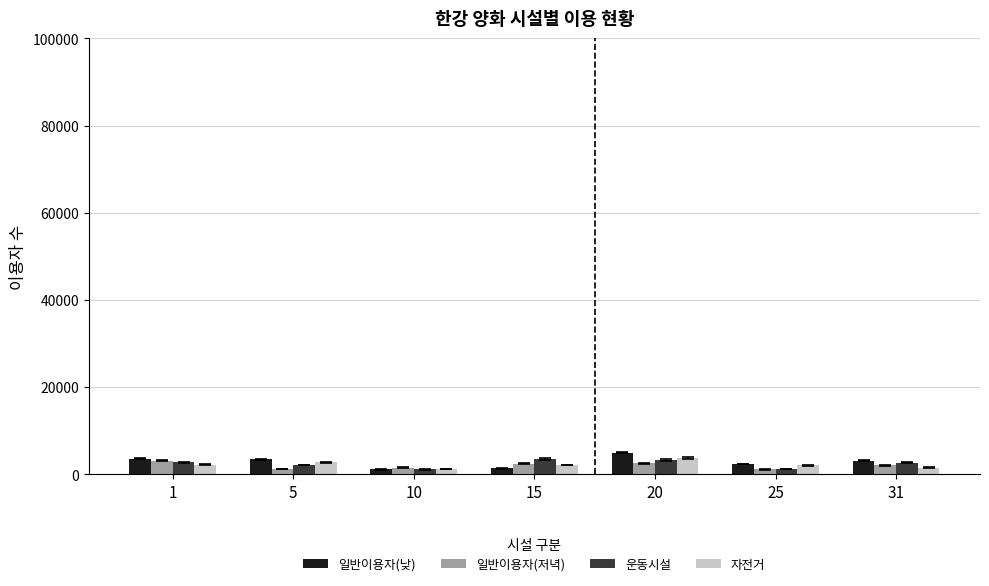

What is the difference between the highest and lowest values at 25?

1240